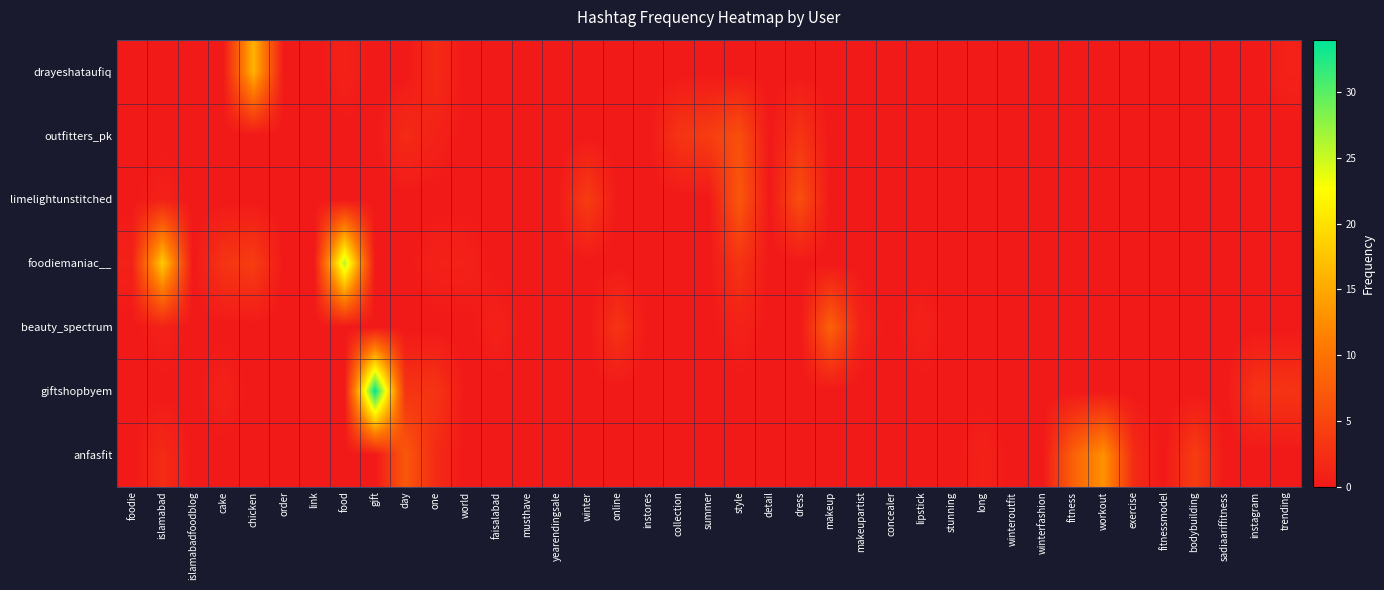

Rank the series at online from lowest to highest value.

drayeshataufiq, outfitters_pk, limelightunstitched, foodiemaniac__, giftshopbyem, anfasfit, beauty_spectrum